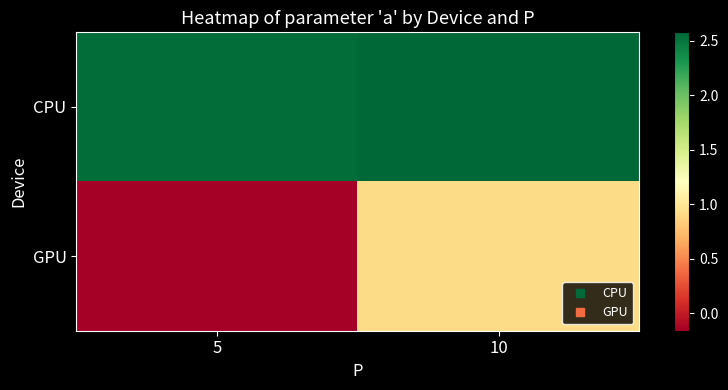

Reading right to left, transcribe all the data shown in this chart.

CPU: 10=2.6	5=2.5
GPU: 10=0.9	5=-0.2